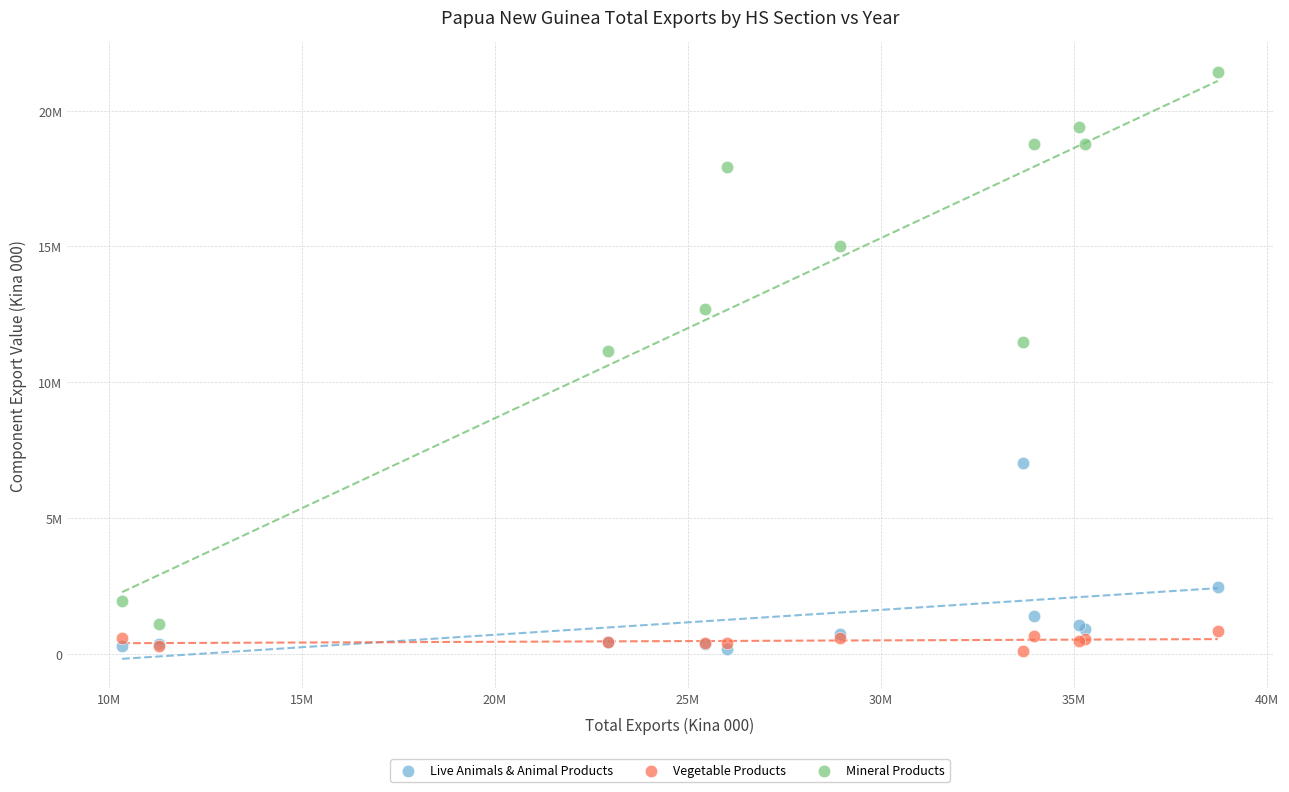

Which series contains the highest Y value?

Mineral Products